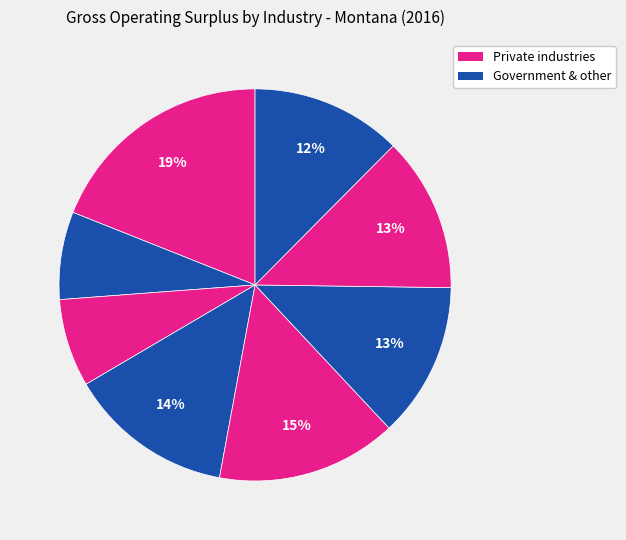

Count the number of slices in the pie.

8